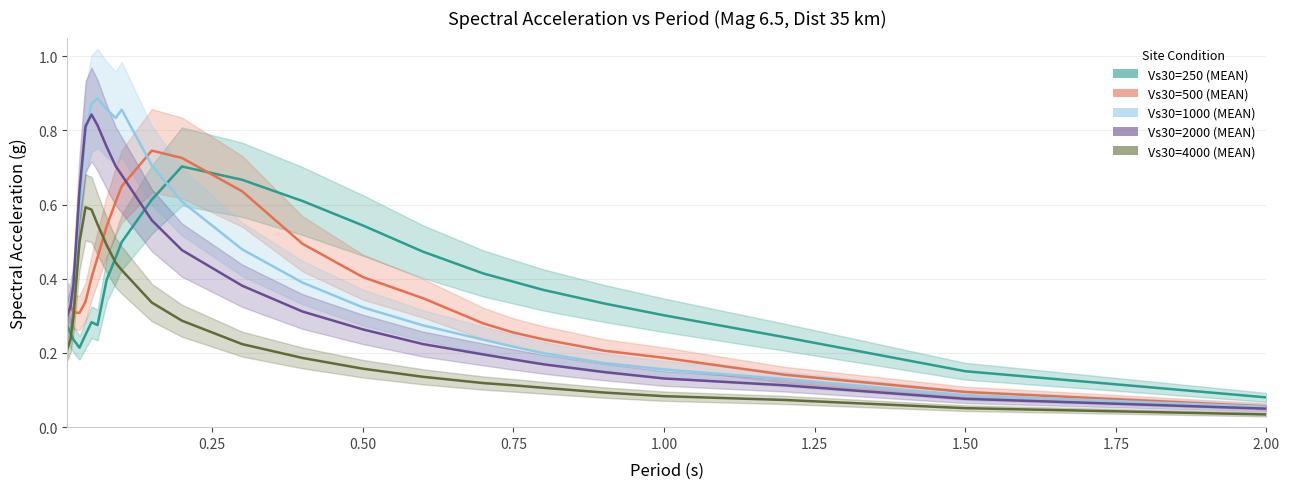

In Vs30=250 (MEAN), how many points are lower than both neighbors (excluding endpoints)?

2